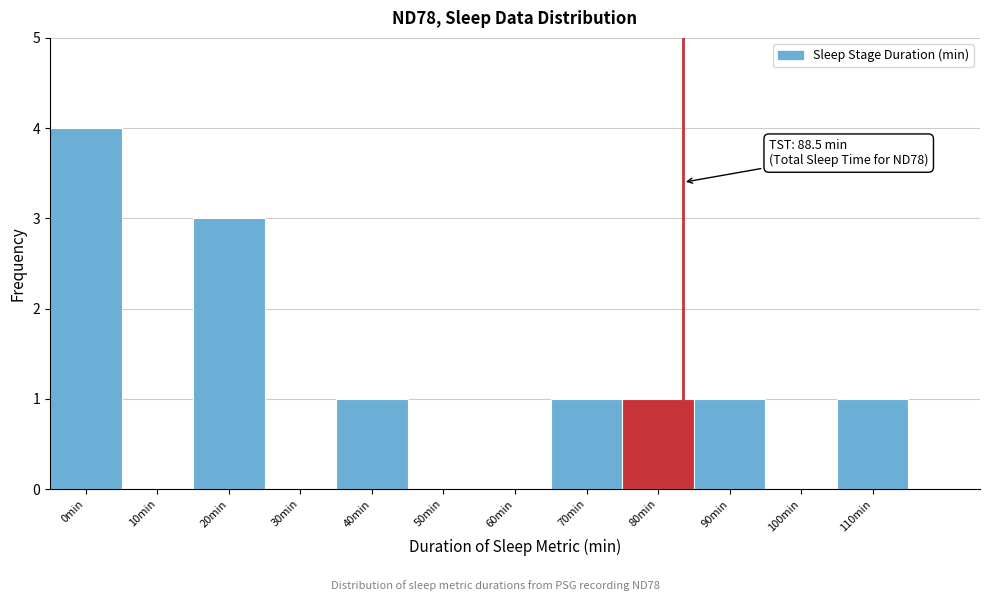

Reading left to right, extract all data points from this chart.

0min=4	10min=0	20min=3	30min=0	40min=1	50min=0	60min=0	70min=1	80min=1	90min=1	100min=0	110min=1